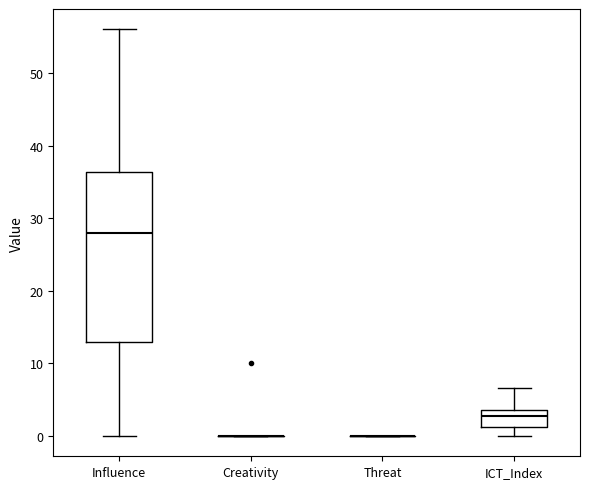

Reading left to right, transcribe this box plot: for each box, give where its median line is, the range the box spans, and where its two whiskers end, as read against the y-axis. The values are not printed on the chart, so give them approximately, as read against the axis.

Influence: median 28, box 13 to 36, whiskers 0 to 56
Creativity: box collapsed to a line at 0, whiskers 0 to 0
Threat: box collapsed to a line at 0, whiskers 0 to 0
ICT_Index: median 3, box 1 to 4, whiskers 0 to 7